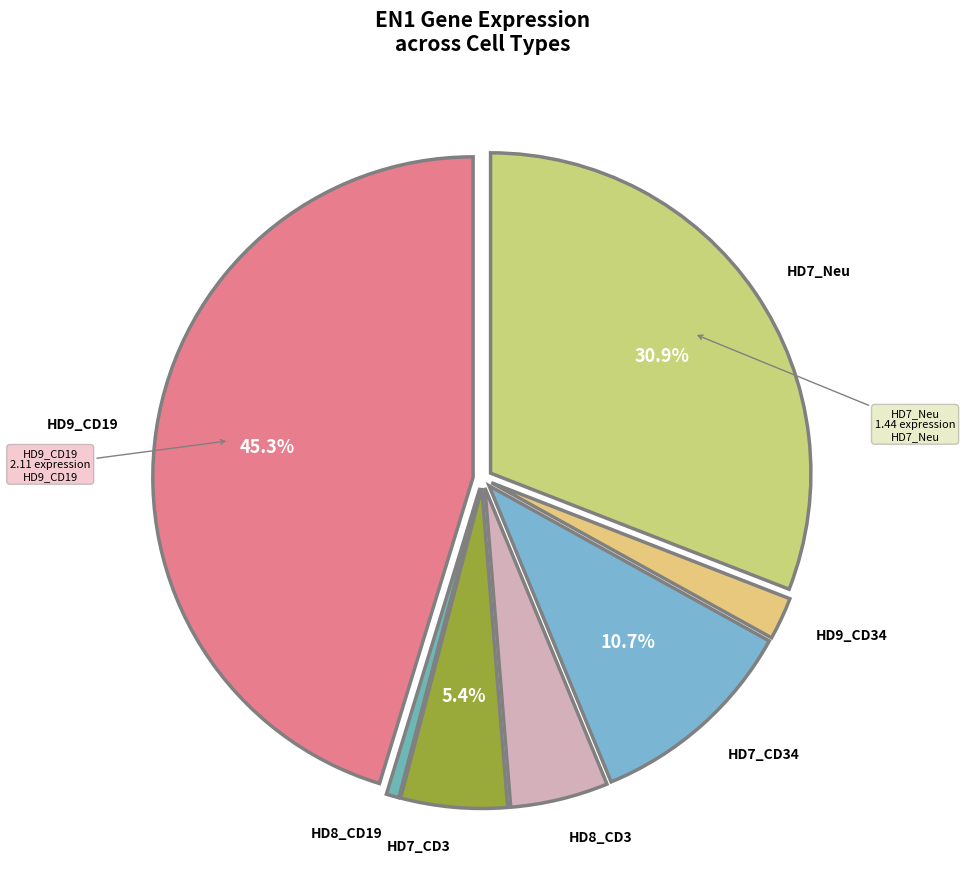

Is there any slice that represents more than half of the pie?

No